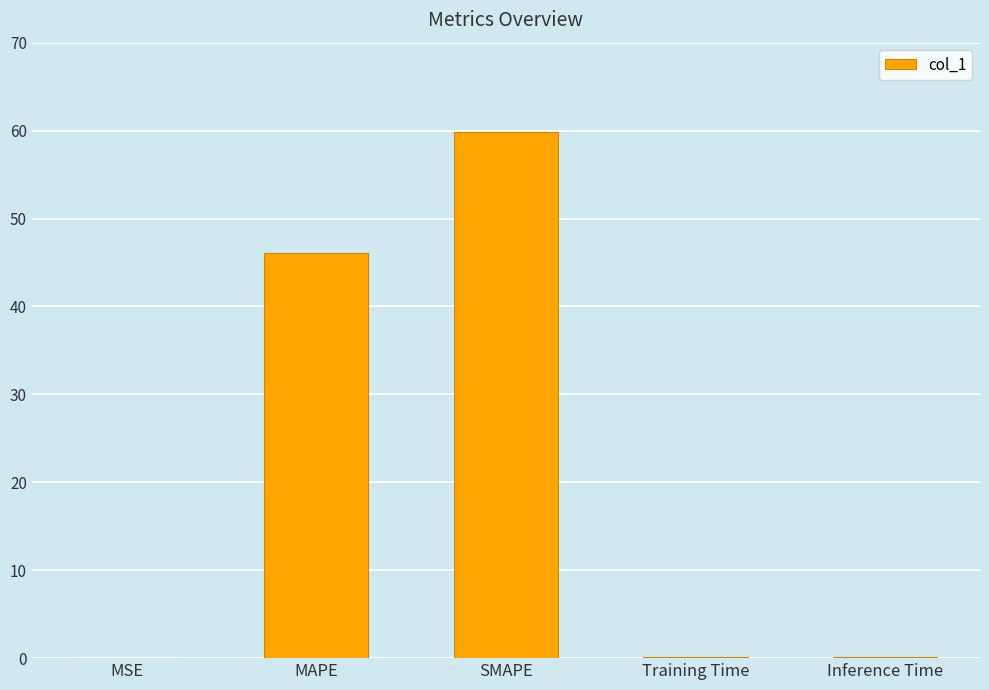

Is it true that the value at MAPE is 46.1?

True